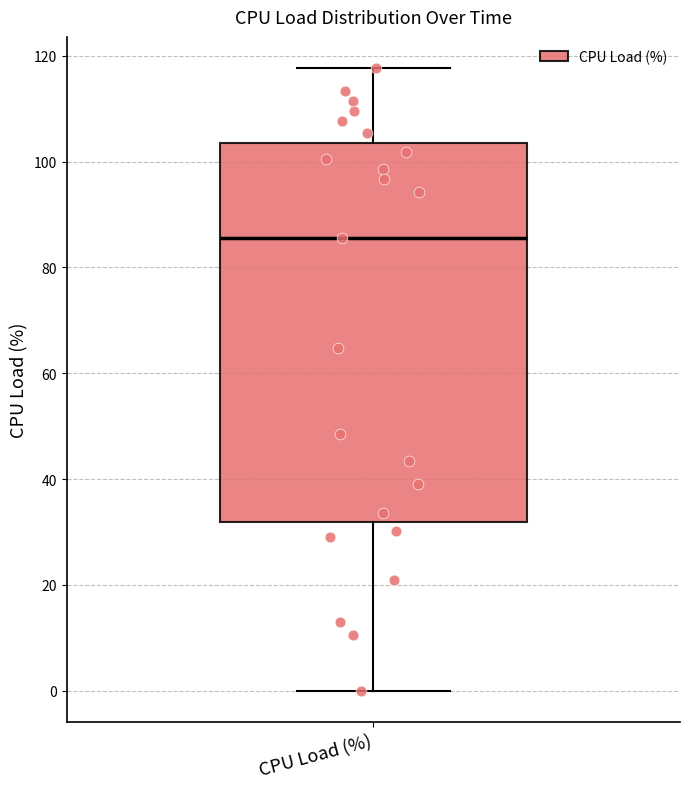

Where does the lower whisker of the box for CPU Load (%) end on the y-axis? The values are not printed on the chart, so give them approximately, as read against the axis.

0